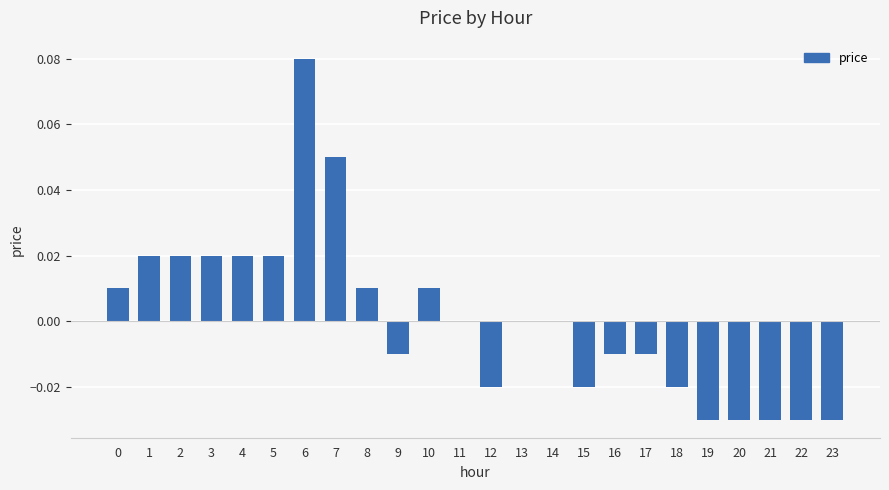

Which category has the highest value across all series?

6